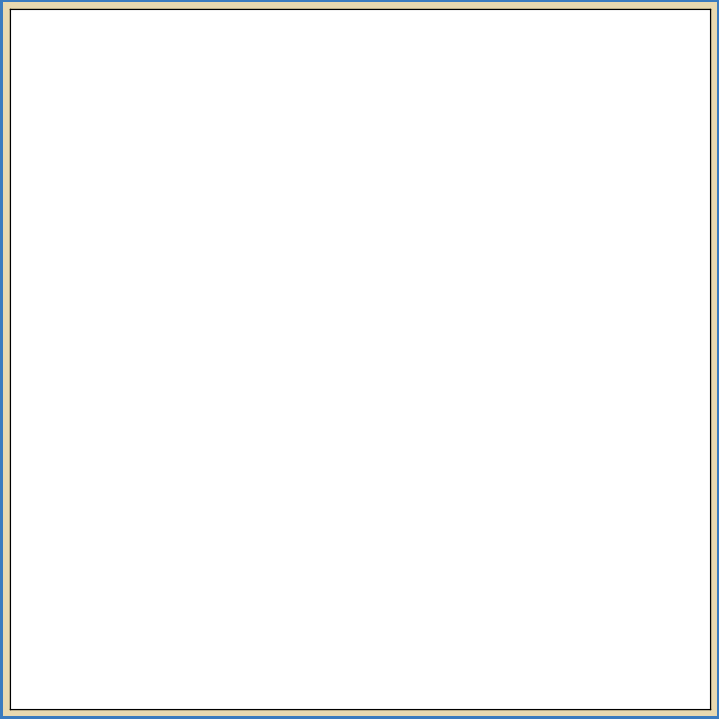

To the nearest percent, what is the combined percentage of Robbery and Aggravated Battery?

78%